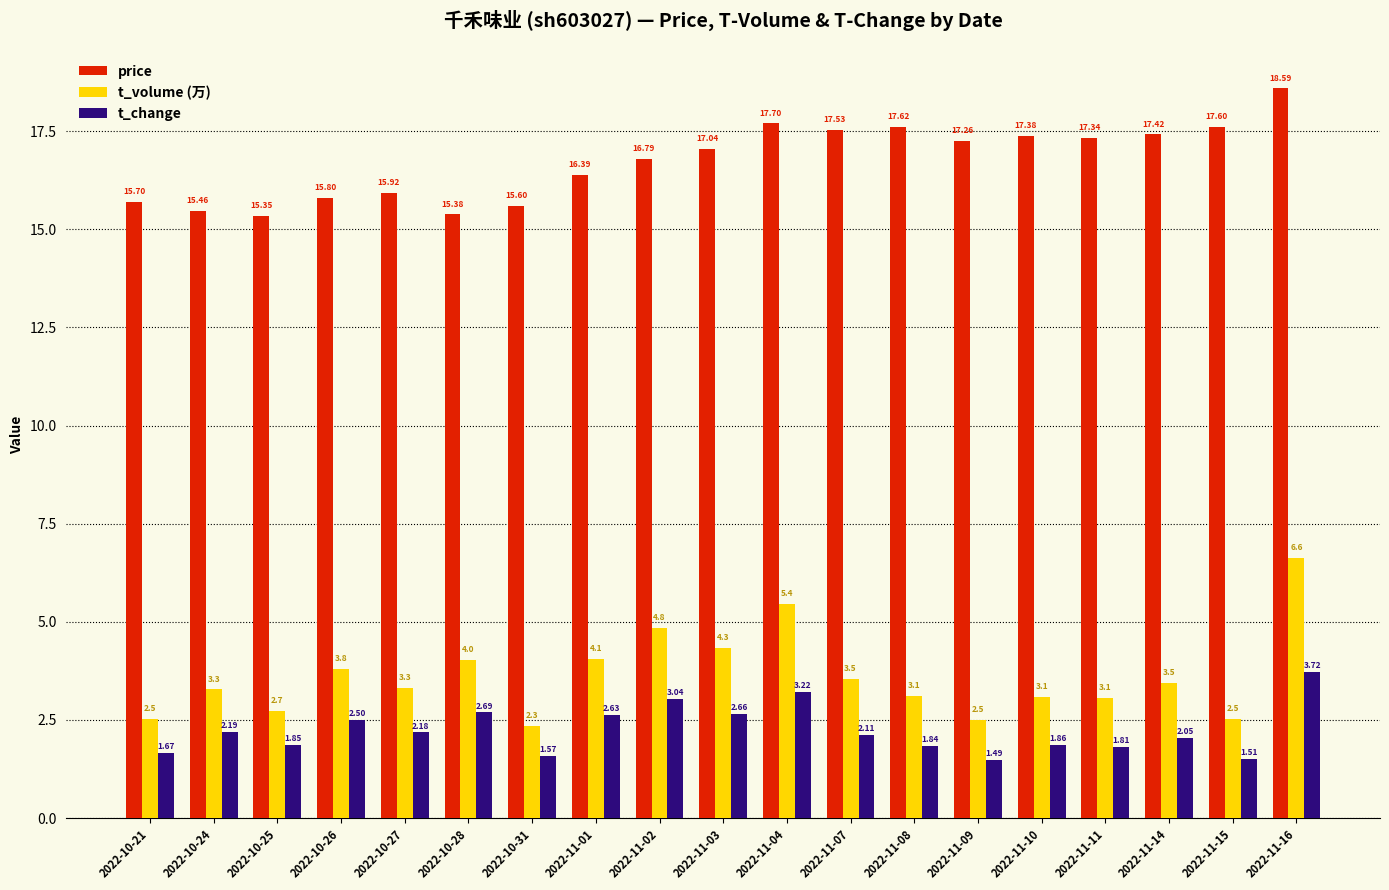

Where does the t_volume (万) series first go above 3?

2022-10-24